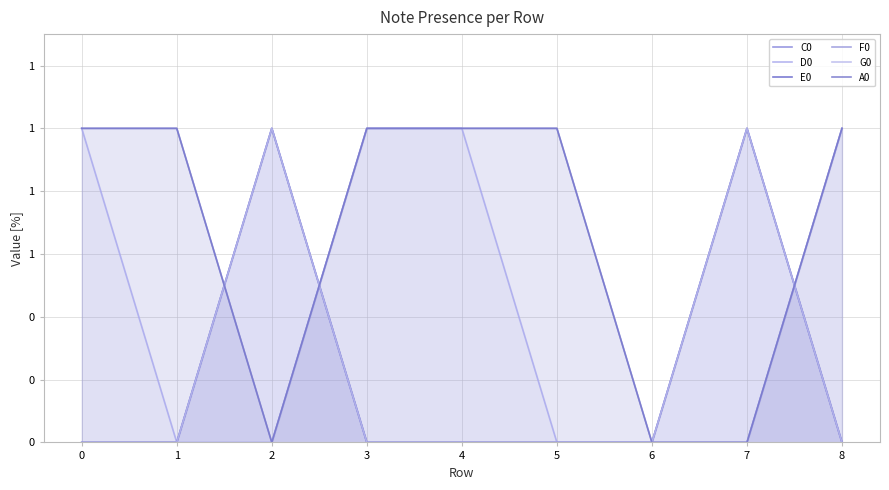

Reading left to right, transcribe all the data shown in this chart.

C0: 0=0	1=0	2=1	3=0	4=0	5=0	6=0	7=1	8=0
D0: 0=1	1=0	2=0	3=1	4=1	5=0	6=0	7=0	8=1
E0: 0=0	1=0	2=1	3=0	4=0	5=0	6=0	7=1	8=0
F0: 0=1	1=1	2=0	3=1	4=1	5=1	6=0	7=0	8=1
G0: 0=0	1=0	2=1	3=0	4=0	5=0	6=0	7=1	8=0
A0: 0=1	1=1	2=0	3=1	4=1	5=1	6=0	7=0	8=1